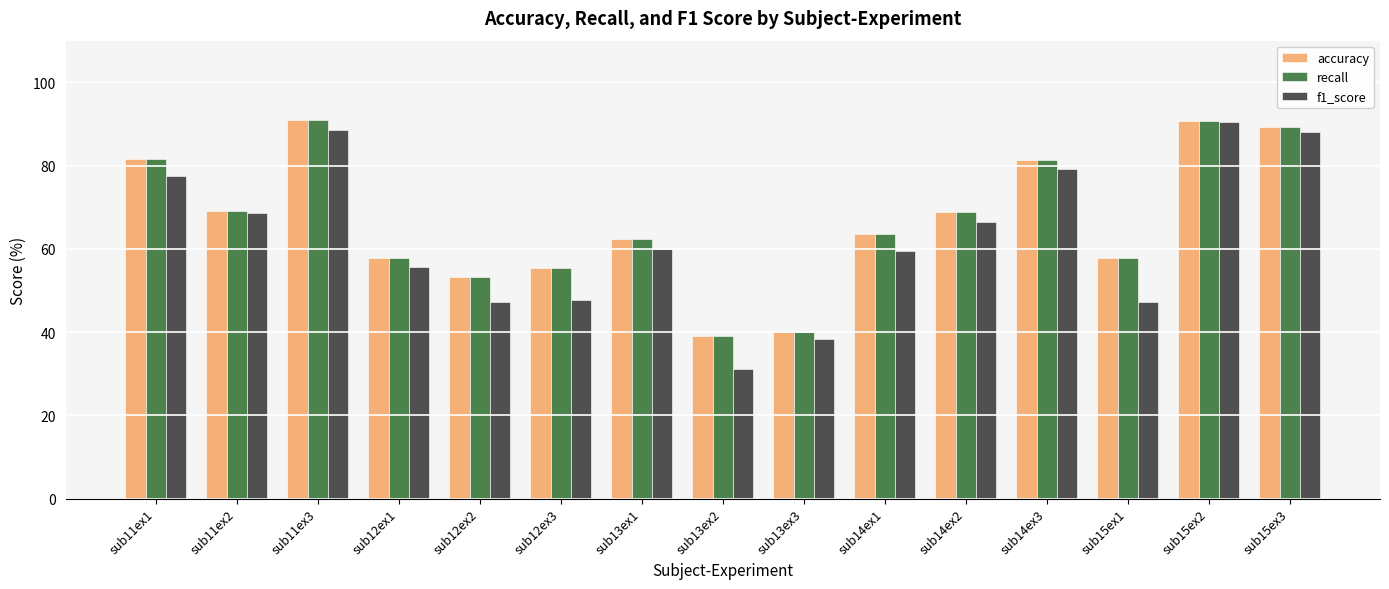

What is the label of the 12th bar from the right?

sub12ex1